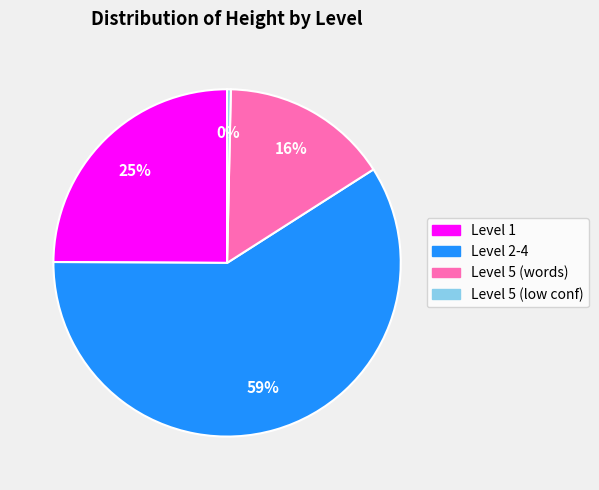

Count the number of slices in the pie.

4